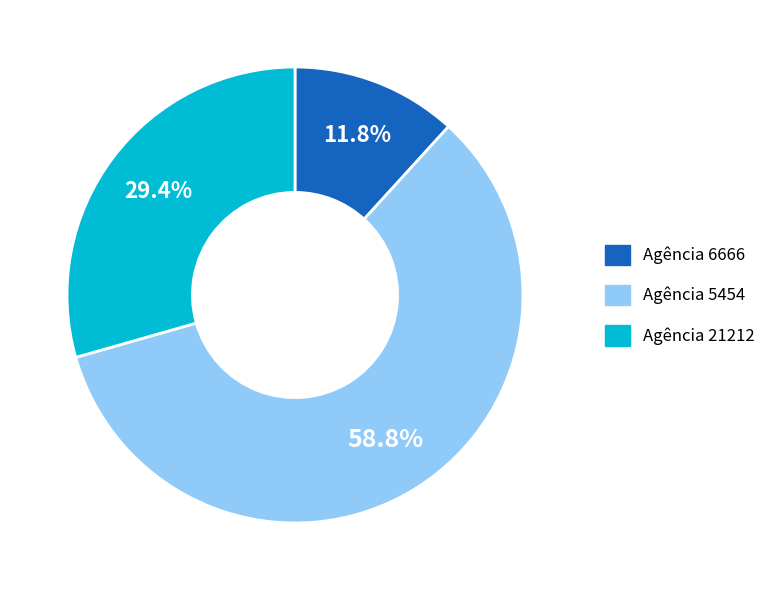

What is the largest slice in the pie chart?

Agência 5454